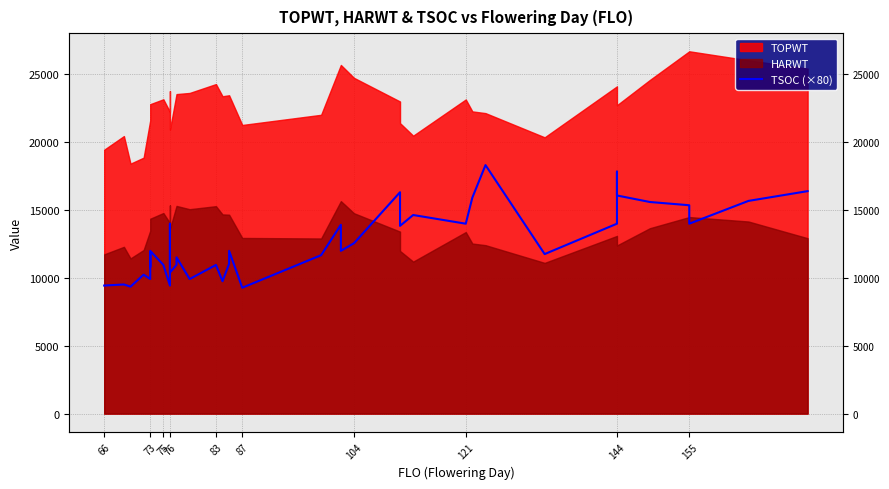

True or false: the data has more than 0 interior local peaks.

True